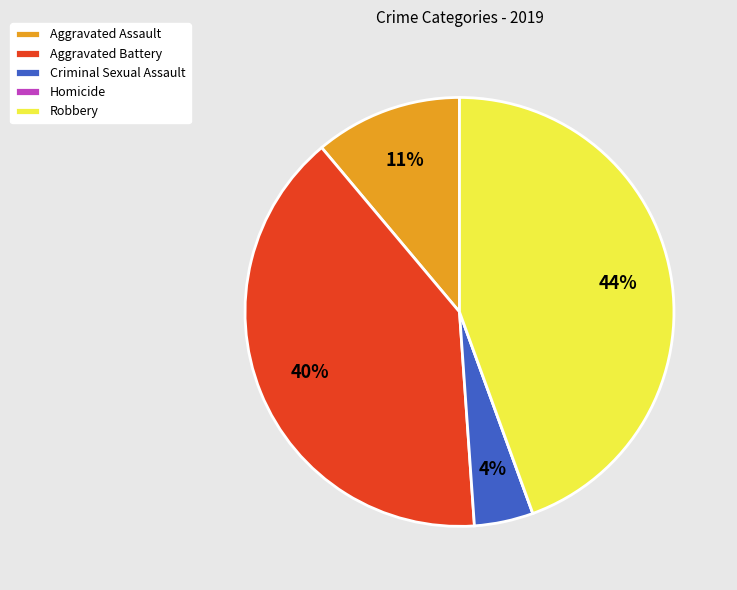

The Aggravated Battery slice represents 40% of the pie. True or false?

True